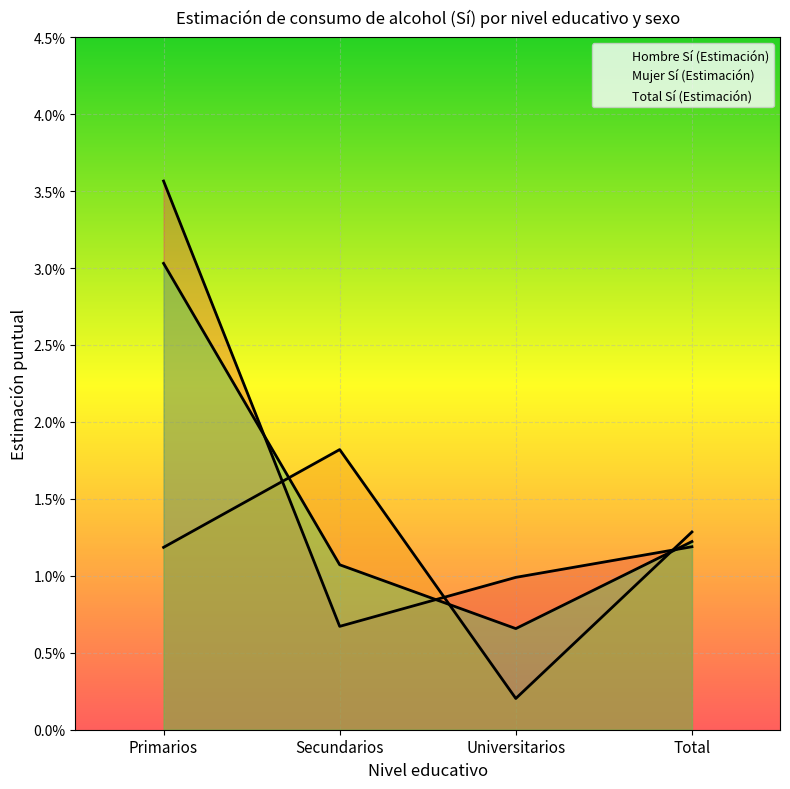

Rank the series by their average value, from highest to lowest.

Hombre Sí (Estimación), Total Sí (Estimación), Mujer Sí (Estimación)